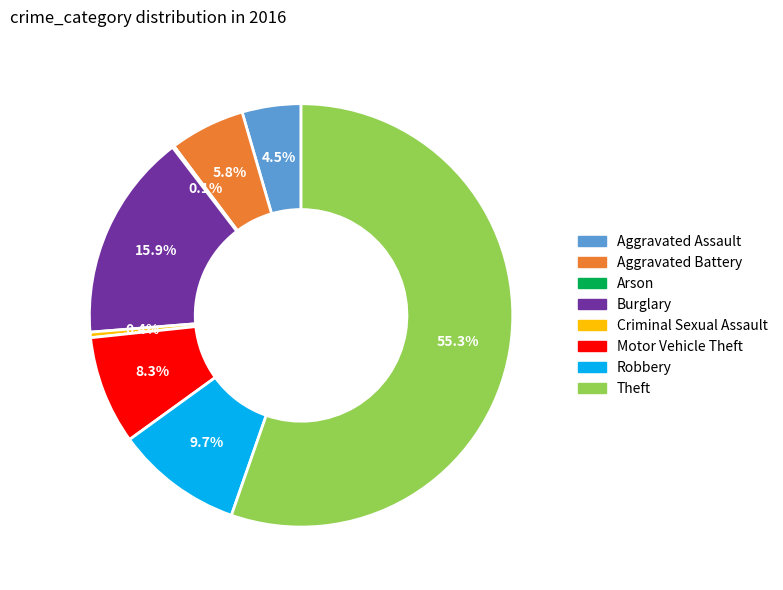

Does Aggravated Assault represent more than half of the total?

No